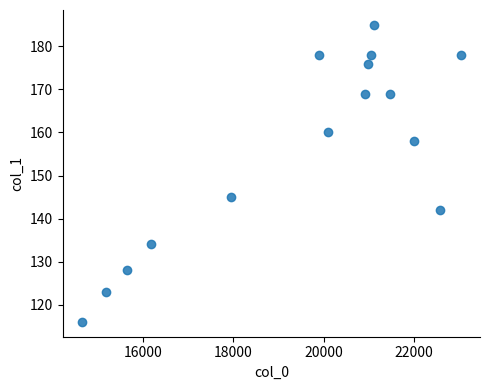

What is the range of Y values (max minus min)?

69